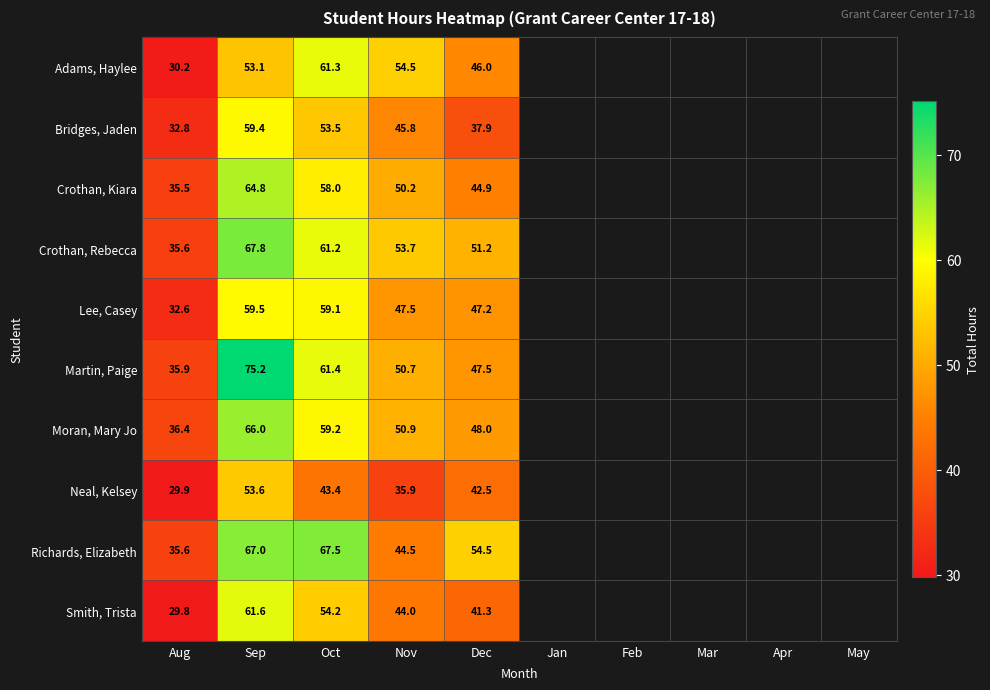

At which category is the sum across all series the highest?

Sep